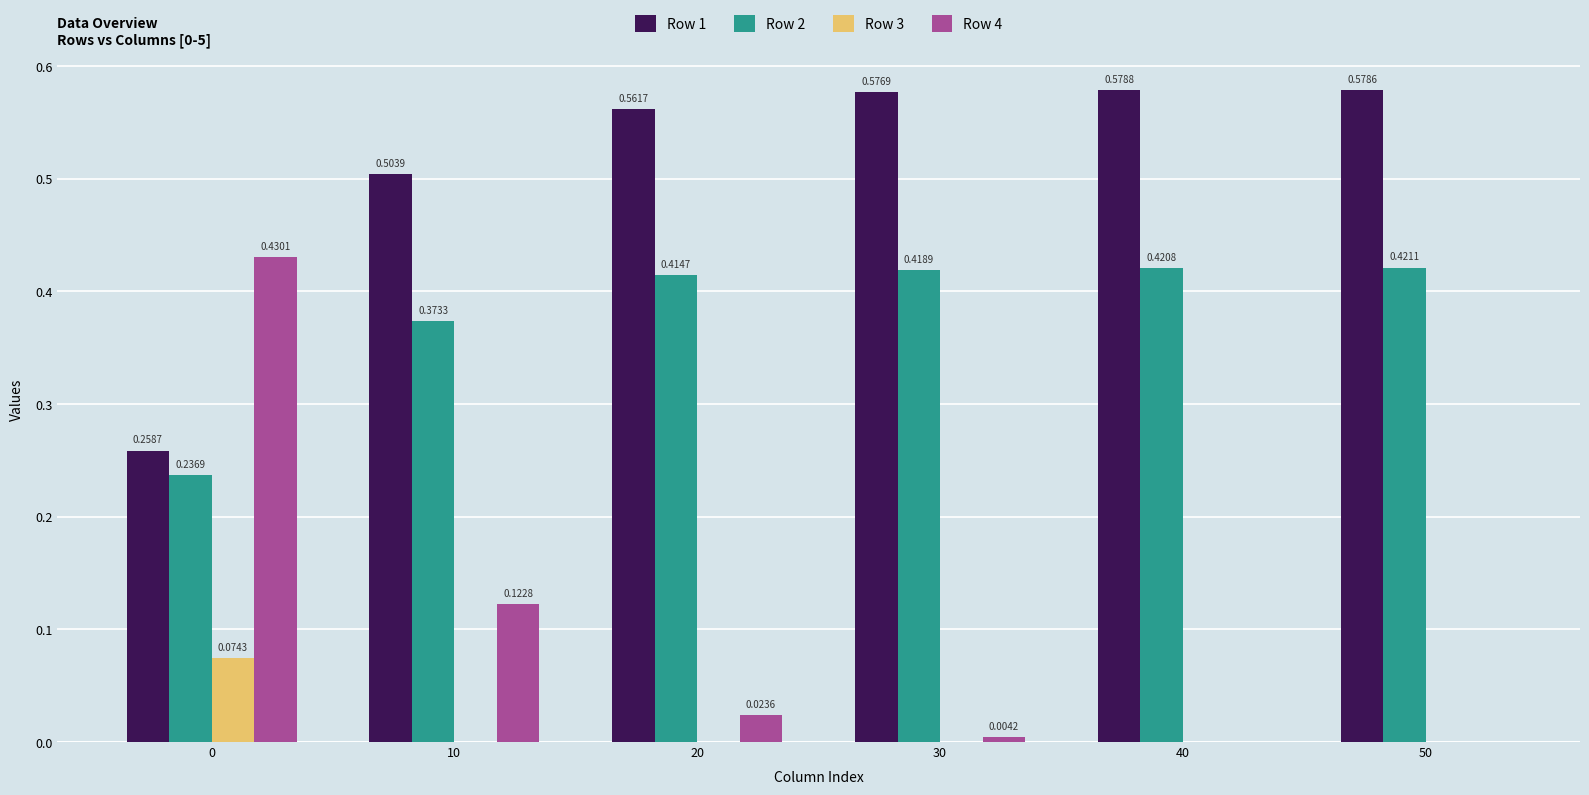

Between 20 and 50, which series saw the biggest shift?

Row 4